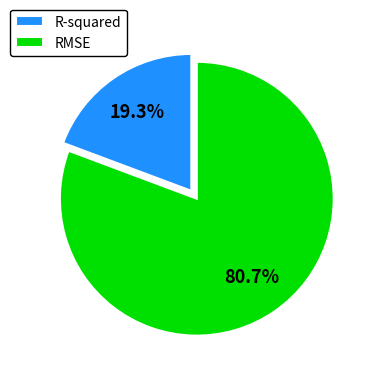

What is the smallest slice in the pie chart?

R-squared